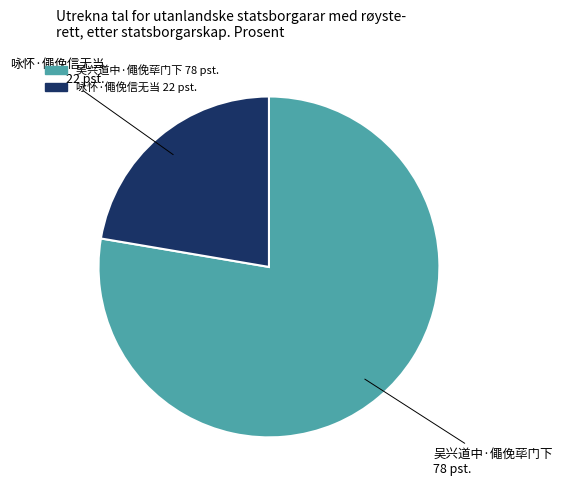

Is there a majority slice in this chart?

Yes